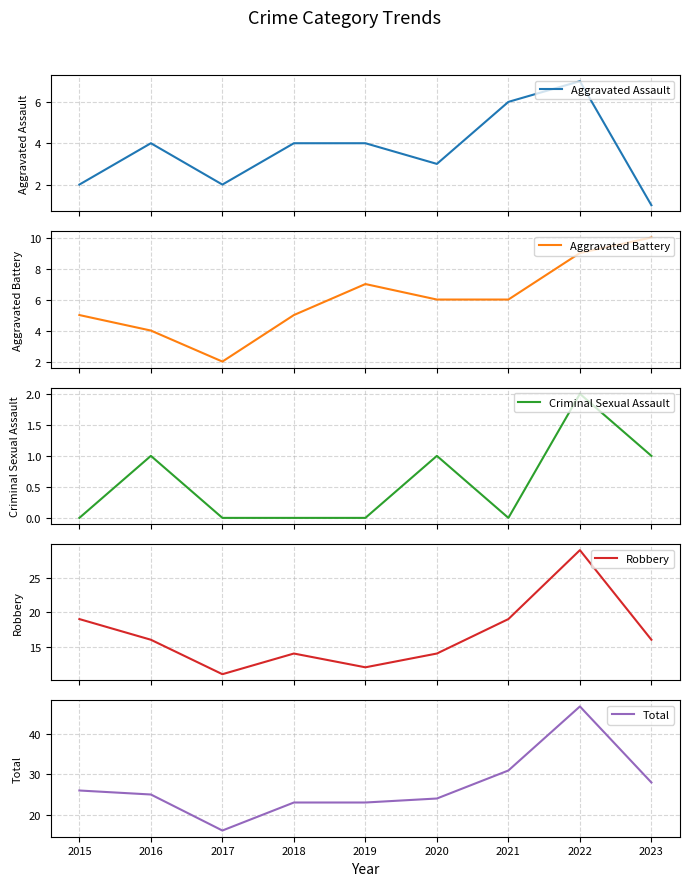

At how many categories does at least one series exceed 45?

1